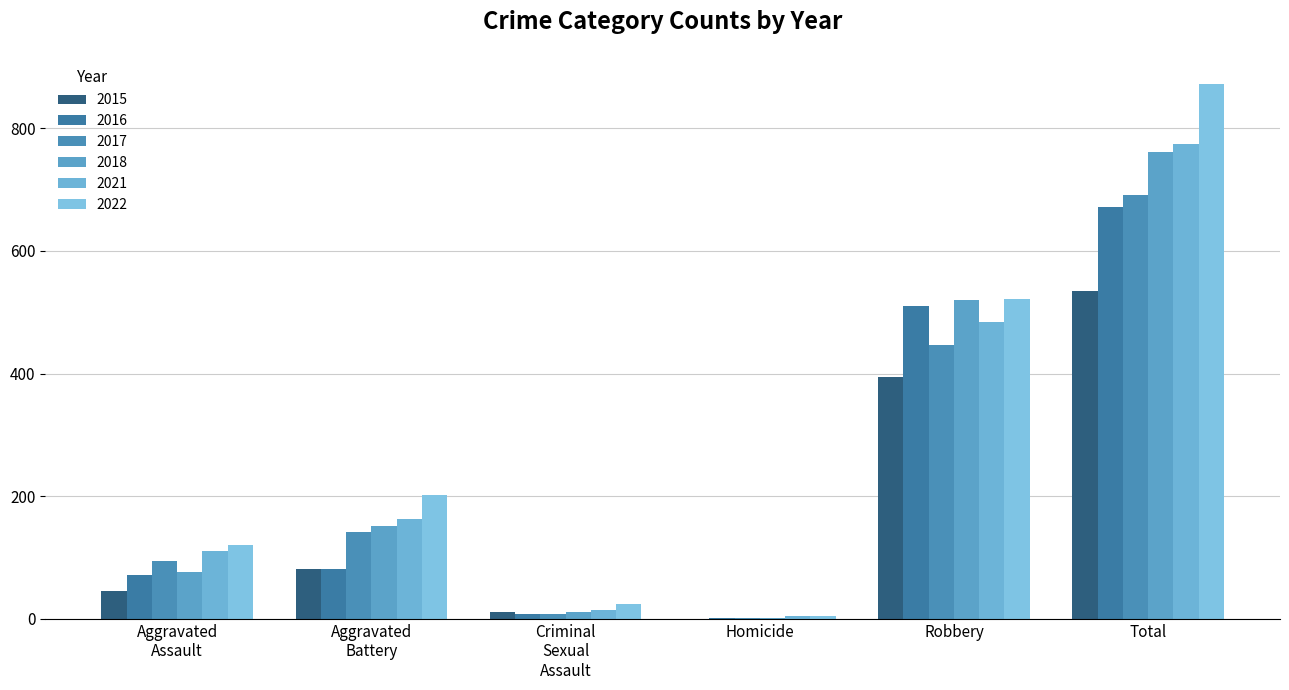

What is the maximum value for 2018?

761